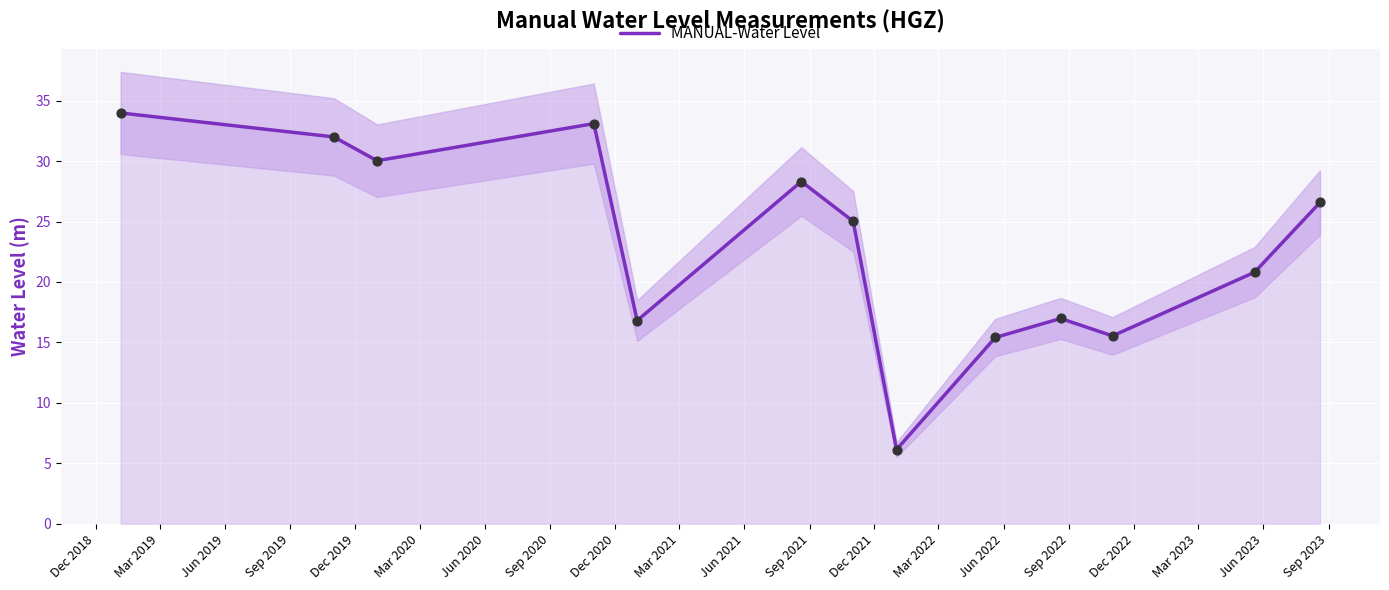

What is the lowest value of the MANUAL-Water Level series?

6.1